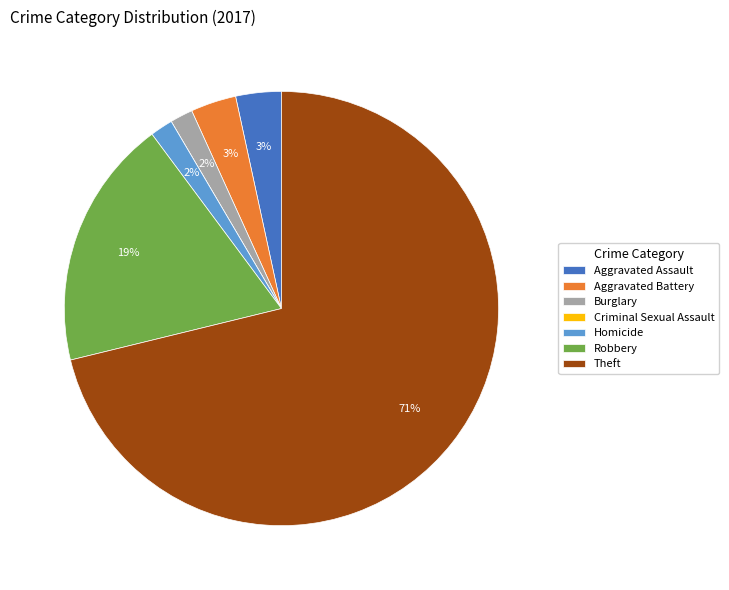

Is it true that Theft is 76% of the pie?

False